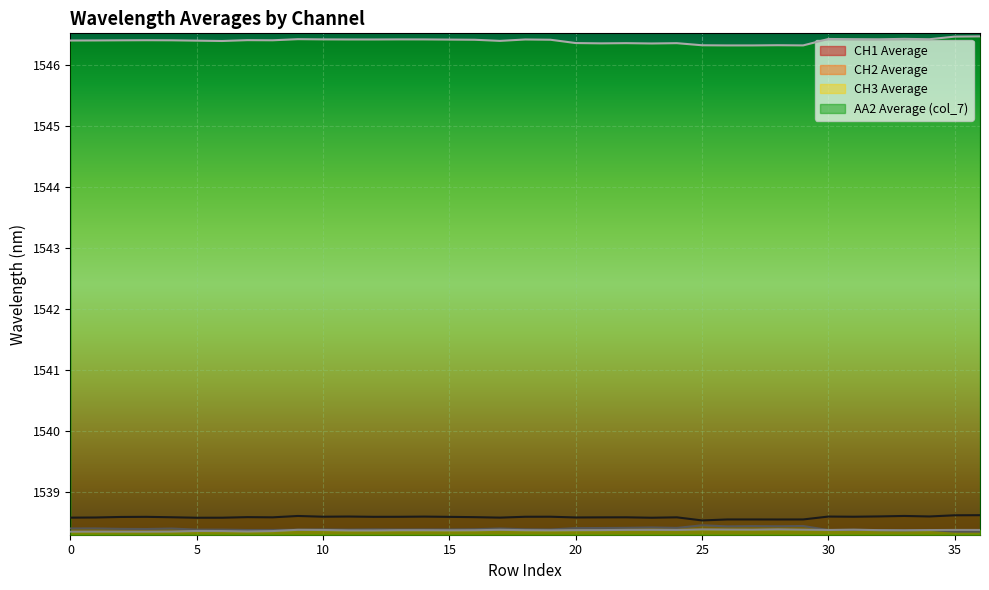

What is the sum of all AA2 Average (col_7) values?

57216.8